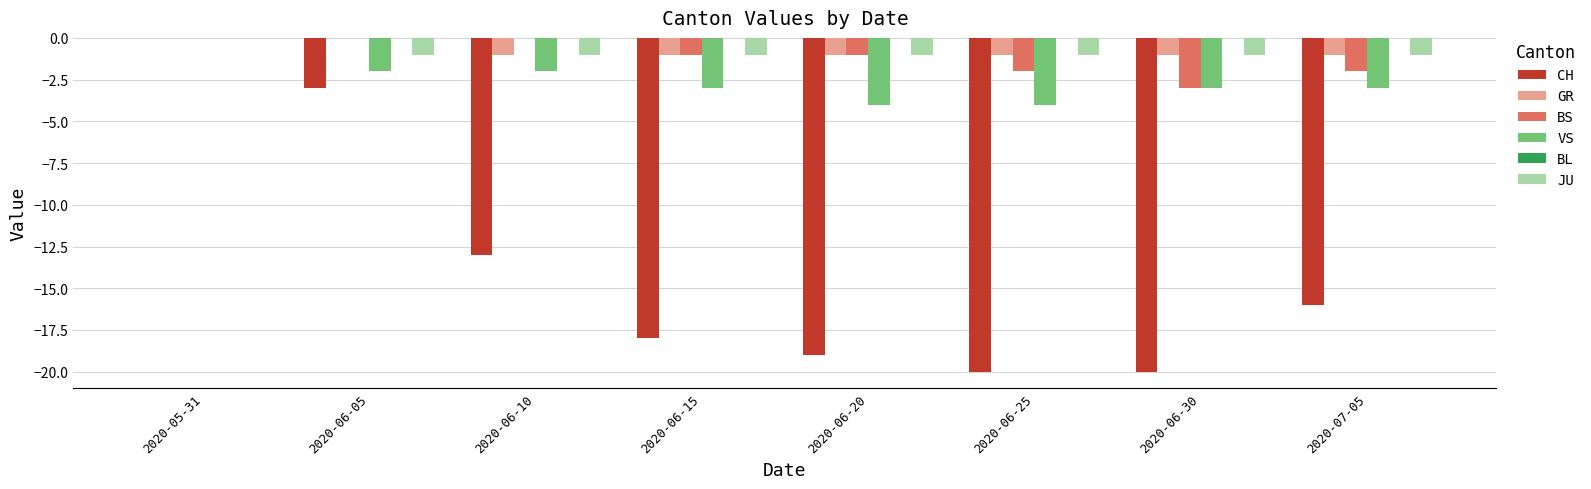

Between 2020-06-10 and 2020-06-15, which series saw the biggest shift?

CH